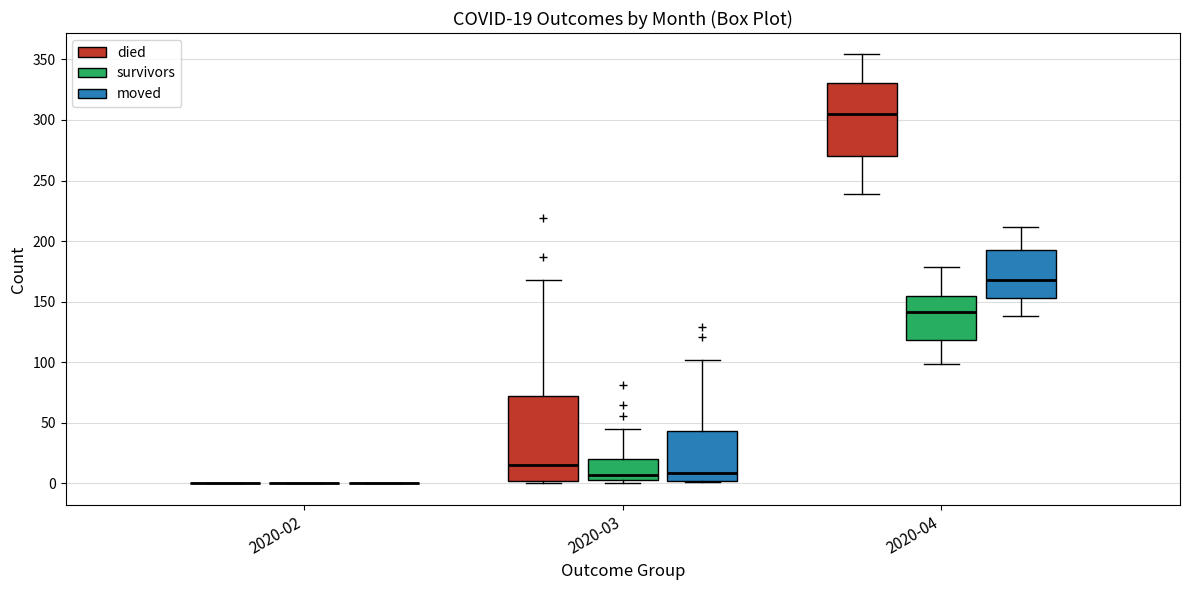

Which box is the tallest, from its lower edge to its upper edge?

2020-03 (died)